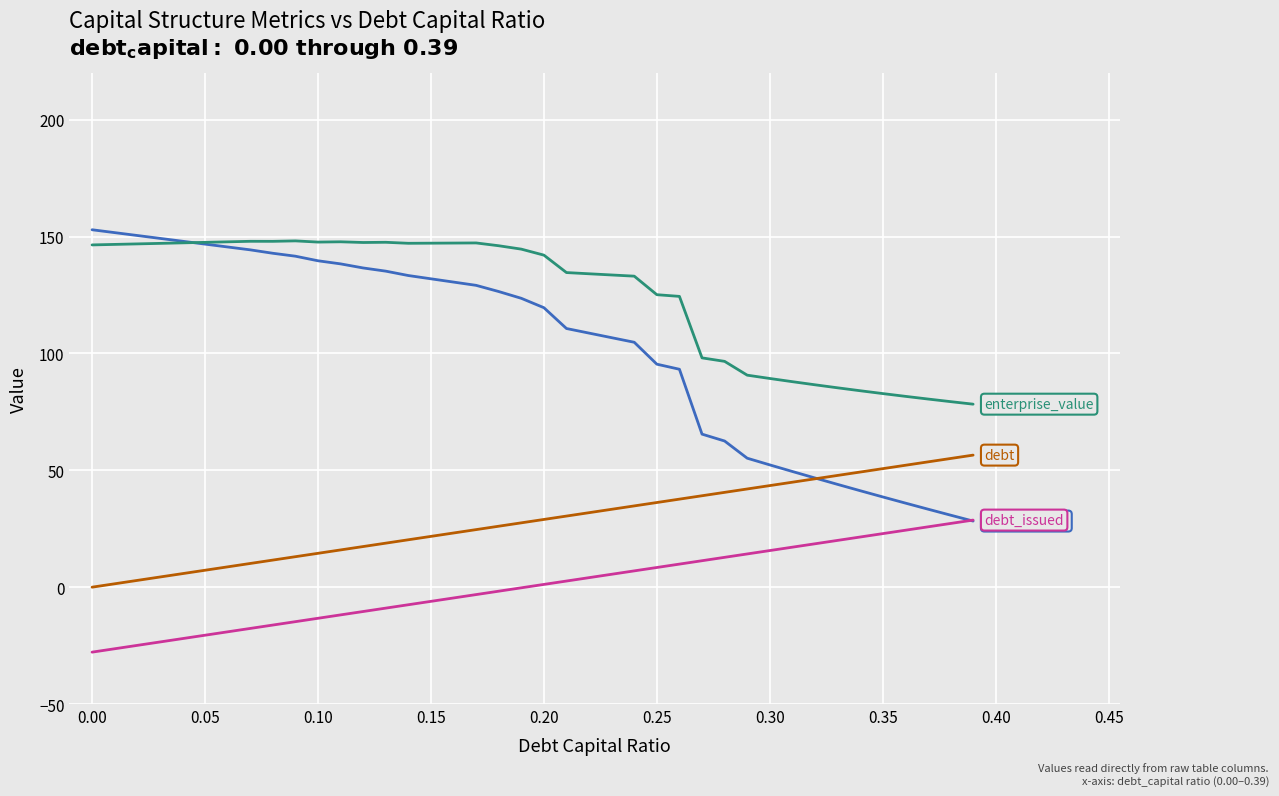

What is the minimum value shown in the chart?

-27.8